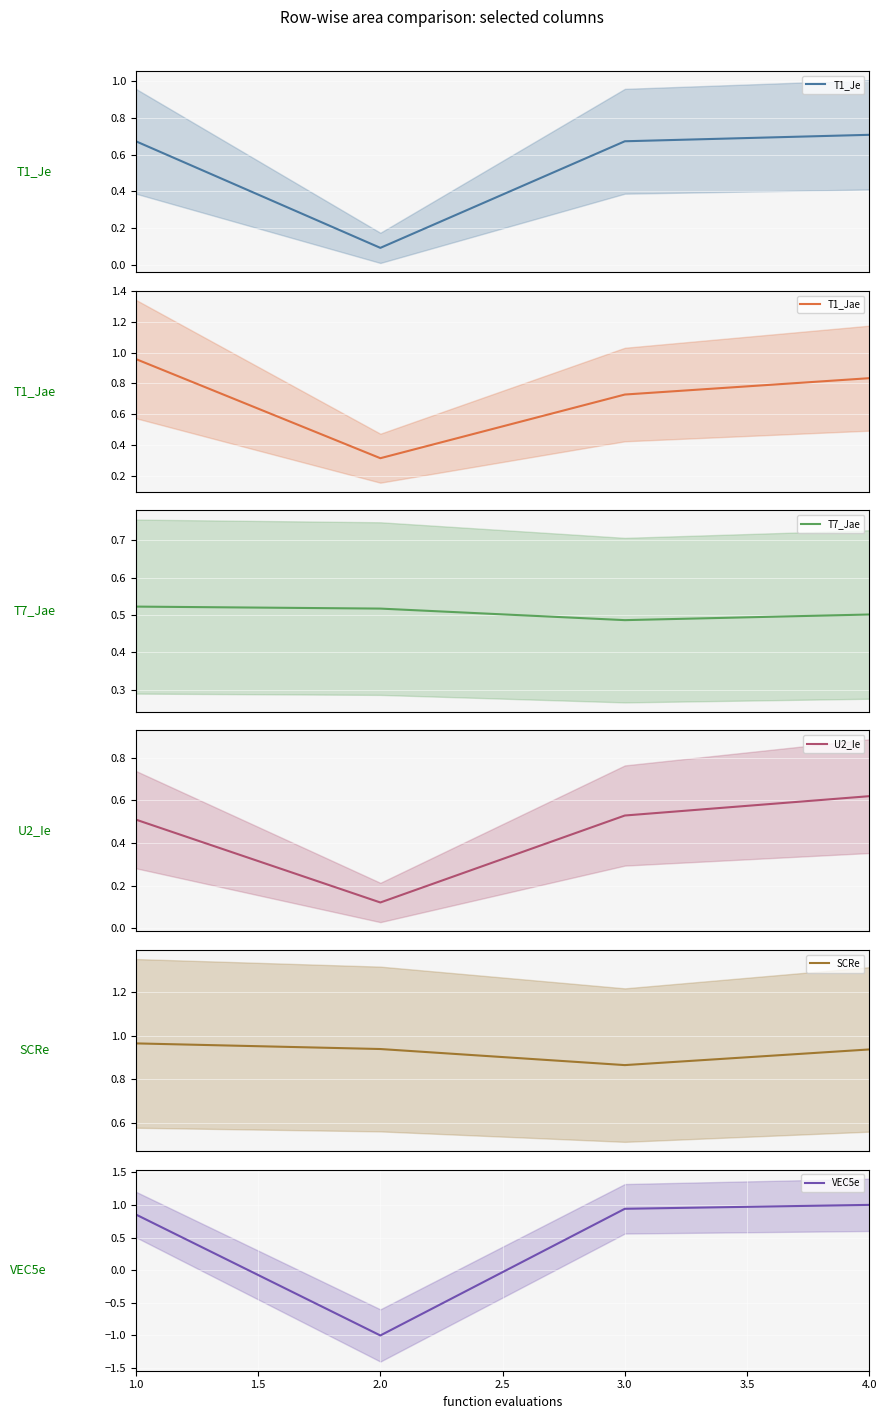

What is the difference between the second highest and second lowest values in the T1_Jae series?

0.1